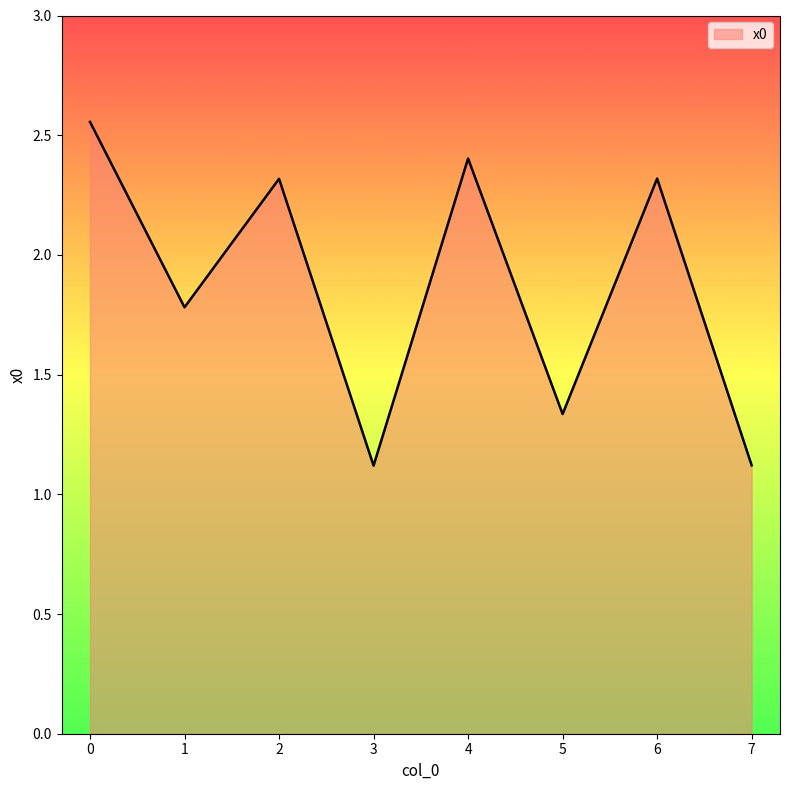

What is the ratio of the value at 2 to the value at 3?

2.1